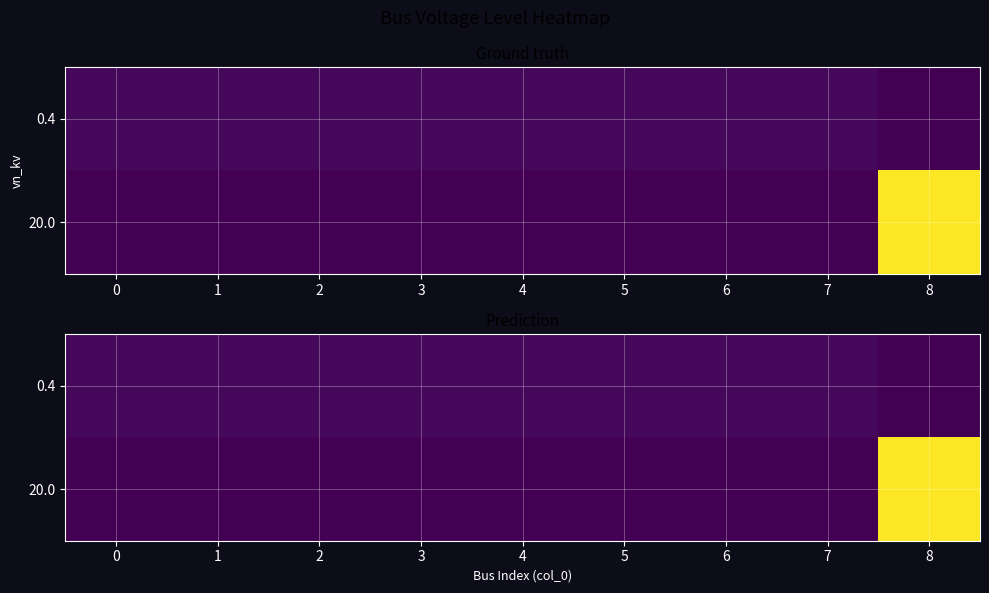

Rank the categories by 0.4 value from highest to lowest.

0, 1, 2, 3, 4, 5, 6, 7, 8